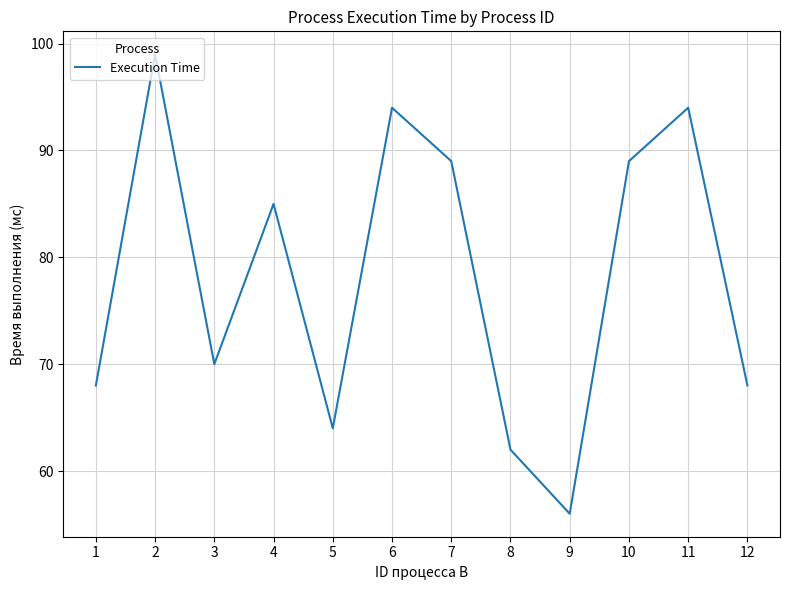

Read the value at 4, to the nearest 5.

85